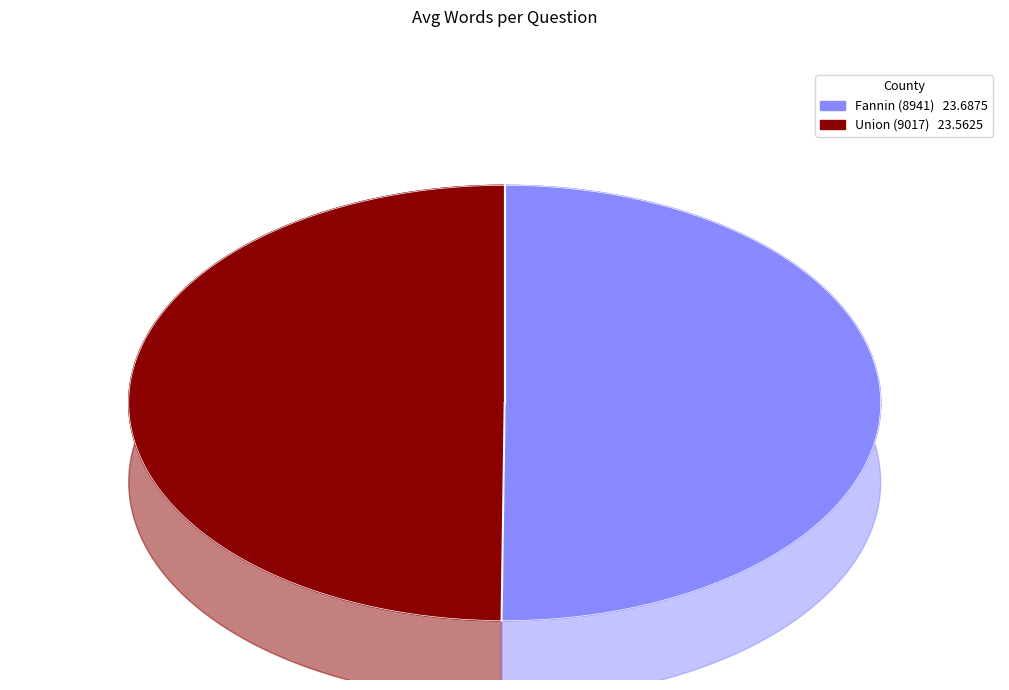

The Union (9017) slice represents 50% of the pie. True or false?

True